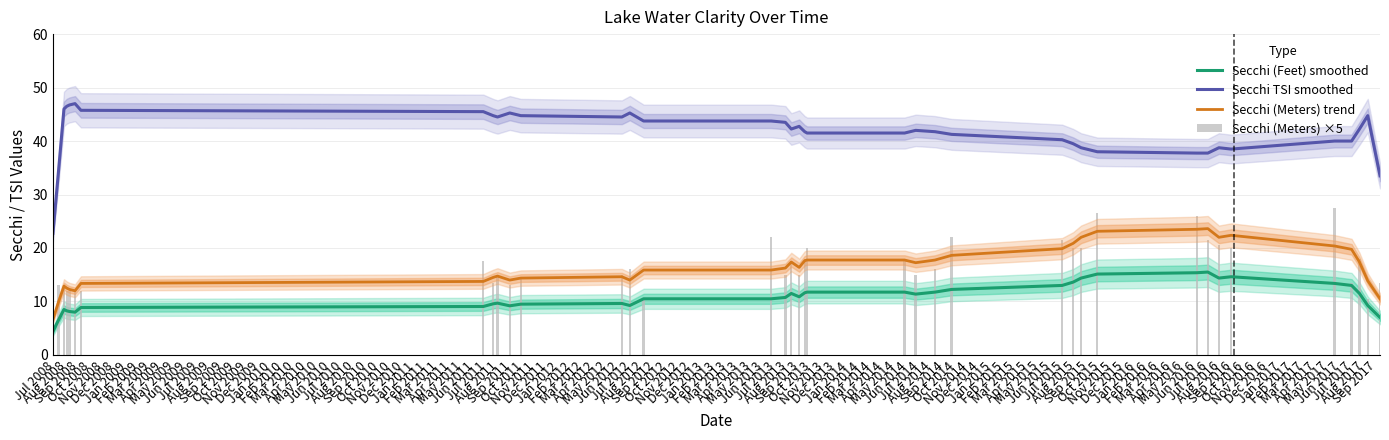

How many groups of bars are there?

38